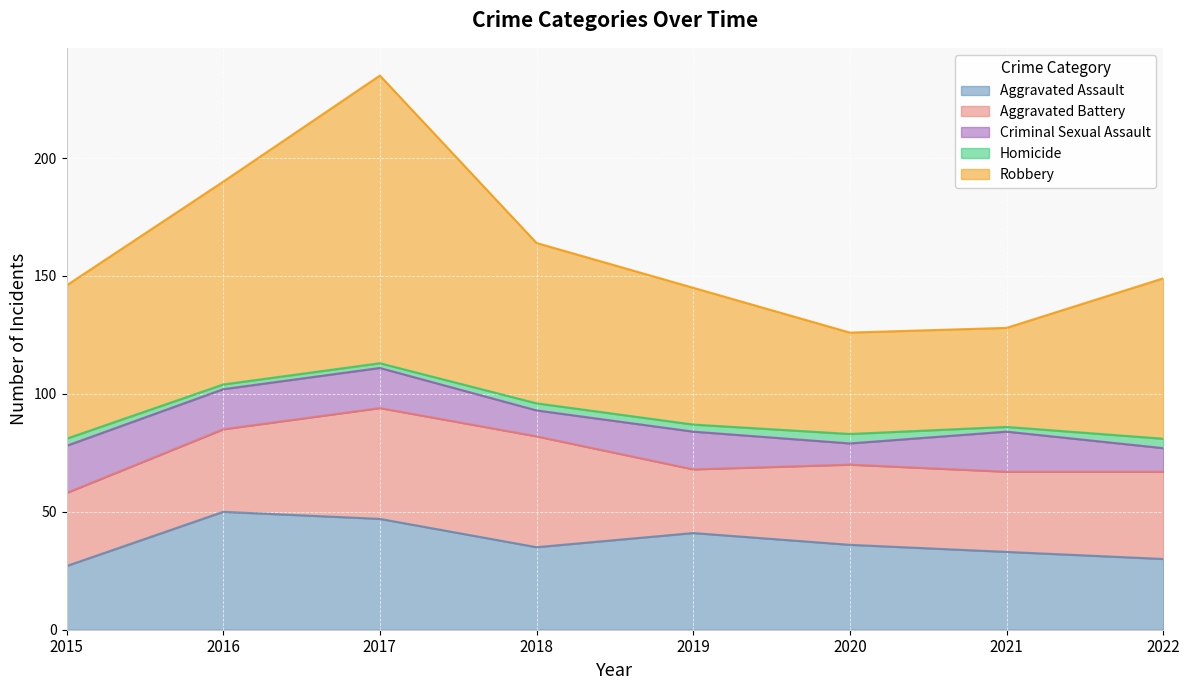

True or false: Aggravated Battery and Homicide cross at least once.

False